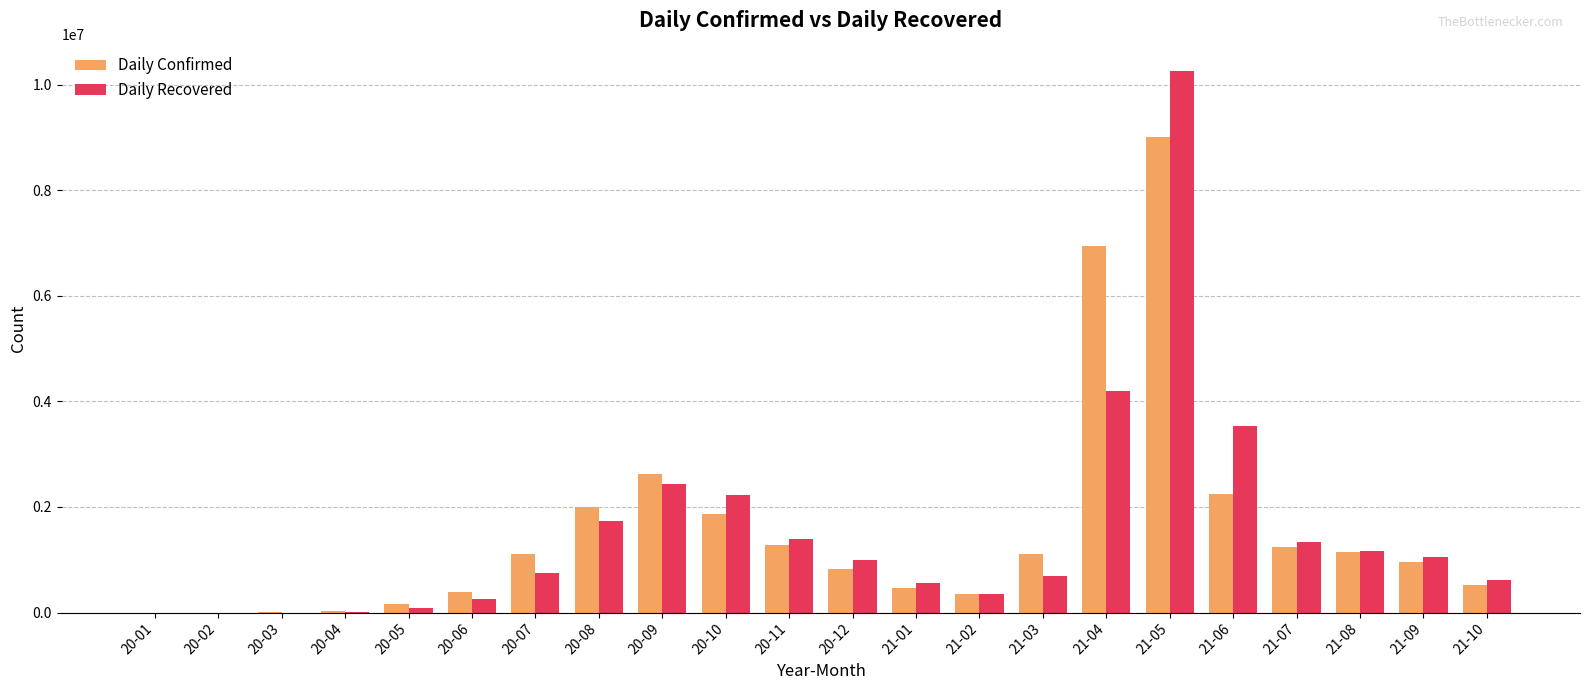

The value of Daily Confirmed at 21-01 is 831182. True or false?

False